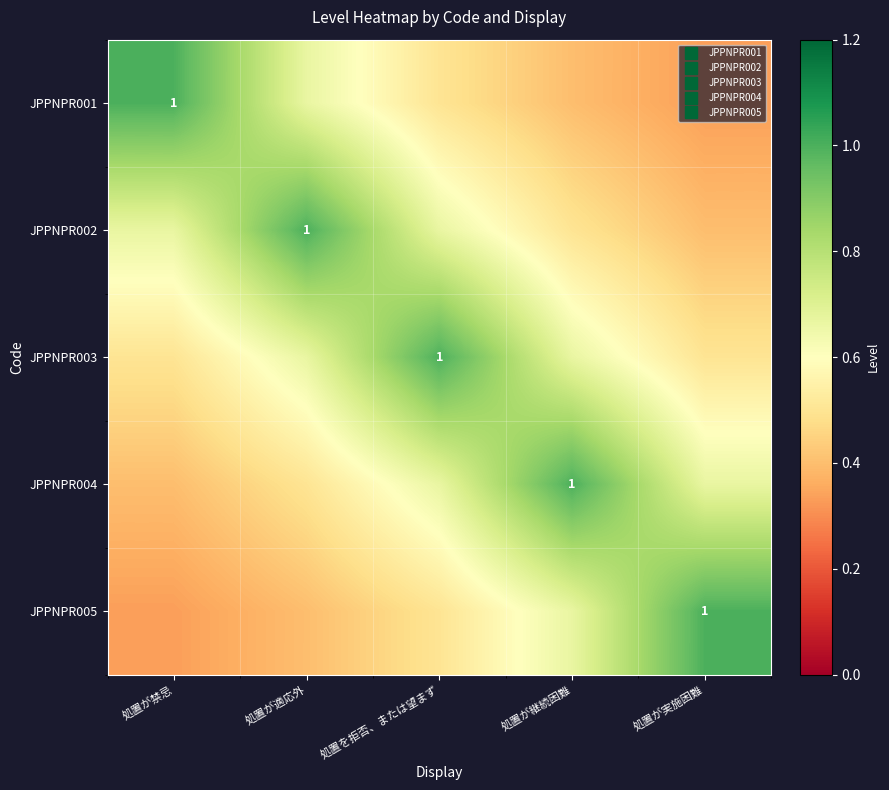

List the series in order of their peak value, lowest first.

JPPNPR001, JPPNPR002, JPPNPR003, JPPNPR004, JPPNPR005